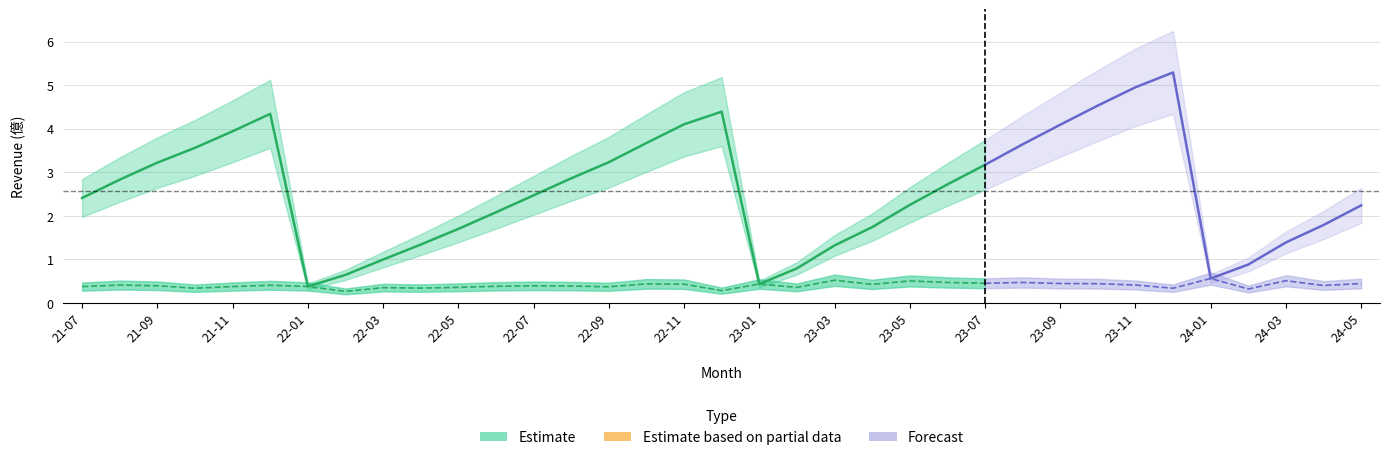

At which category does cumulative_revenue reach its first local peak?

2021-12